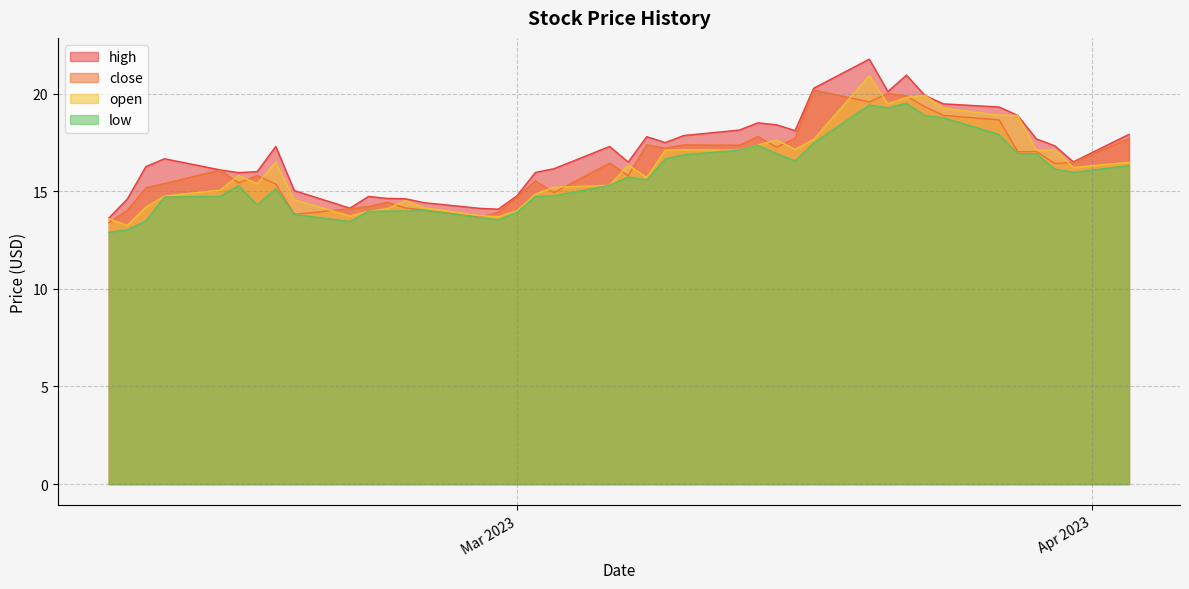

True or false: high and low intersect in this chart.

False